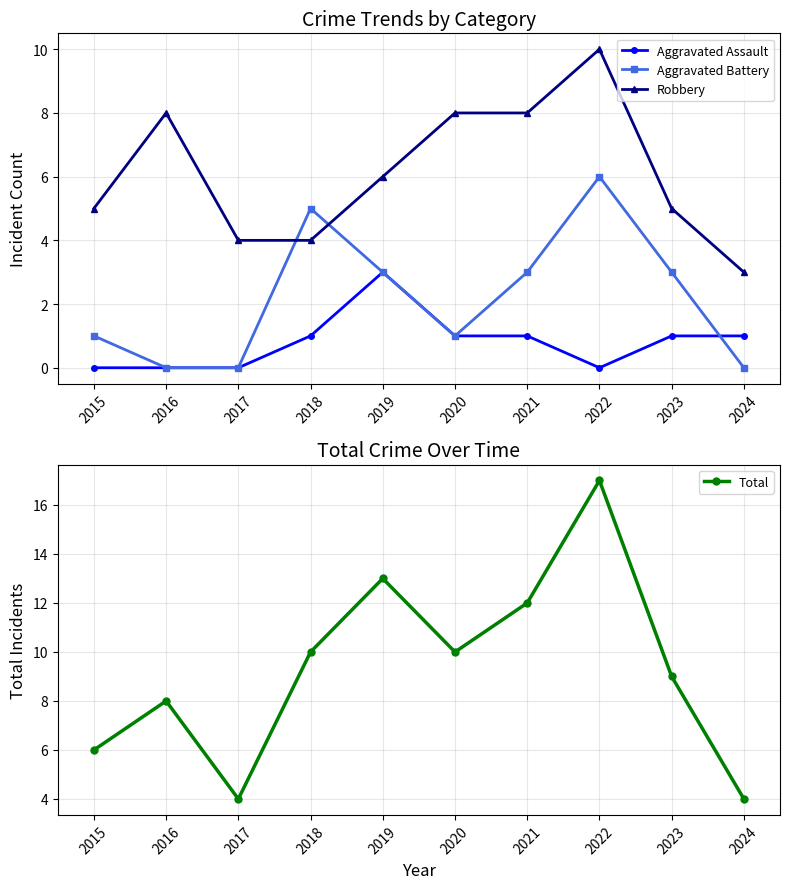

True or false: Aggravated Assault and Robbery intersect in this chart.

False